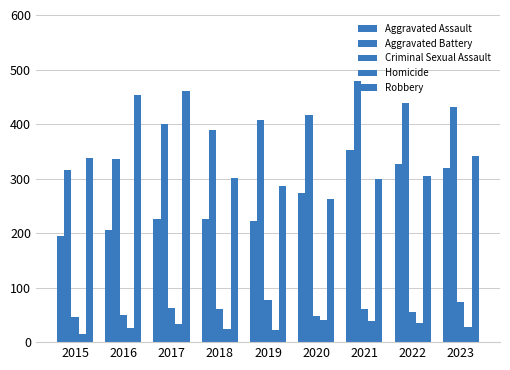

What is the average value of the Robbery series?

339